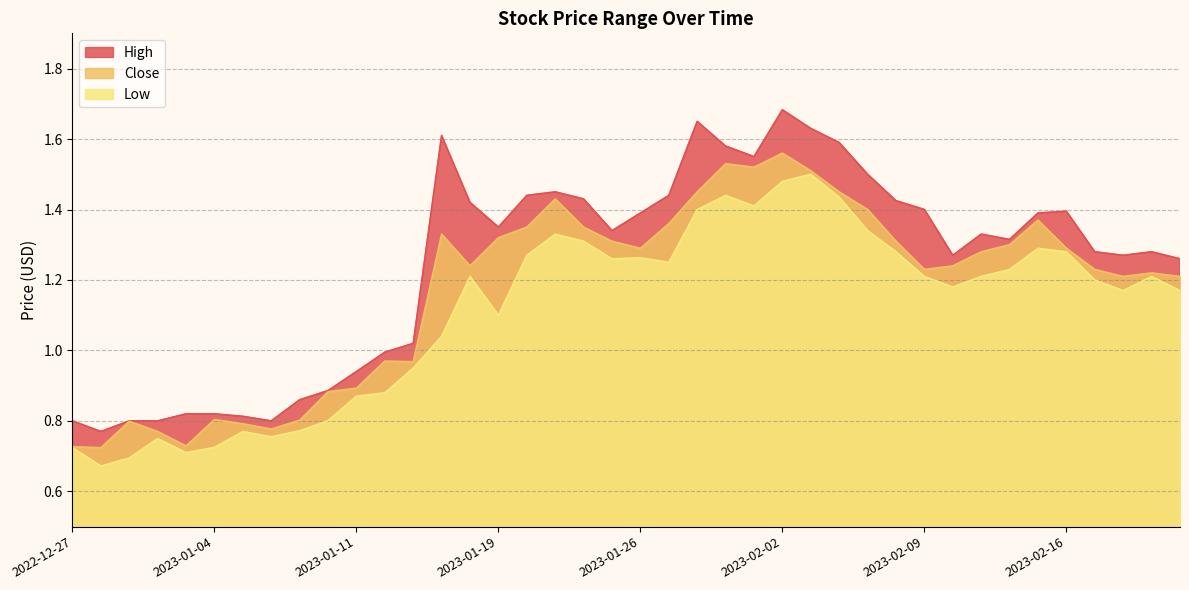

Which series has the largest total across all categories?

High